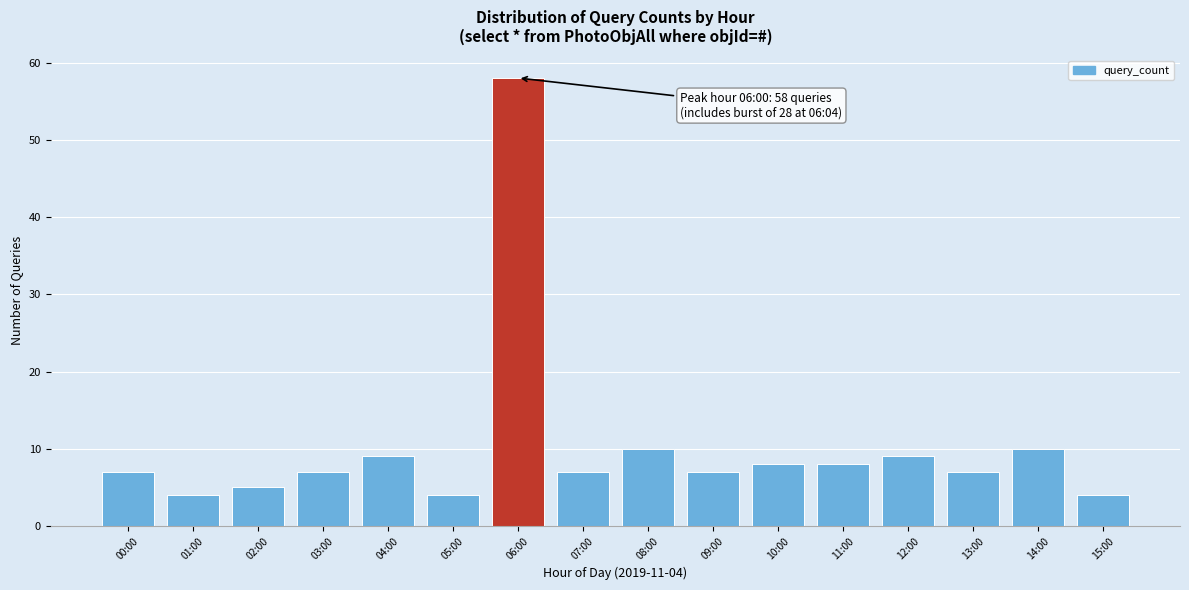

Reading left to right, extract all data points from this chart.

00:00=7	01:00=4	02:00=5	03:00=7	04:00=9	05:00=4	06:00=58	07:00=7	08:00=10	09:00=7	10:00=8	11:00=8	12:00=9	13:00=7	14:00=10	15:00=4